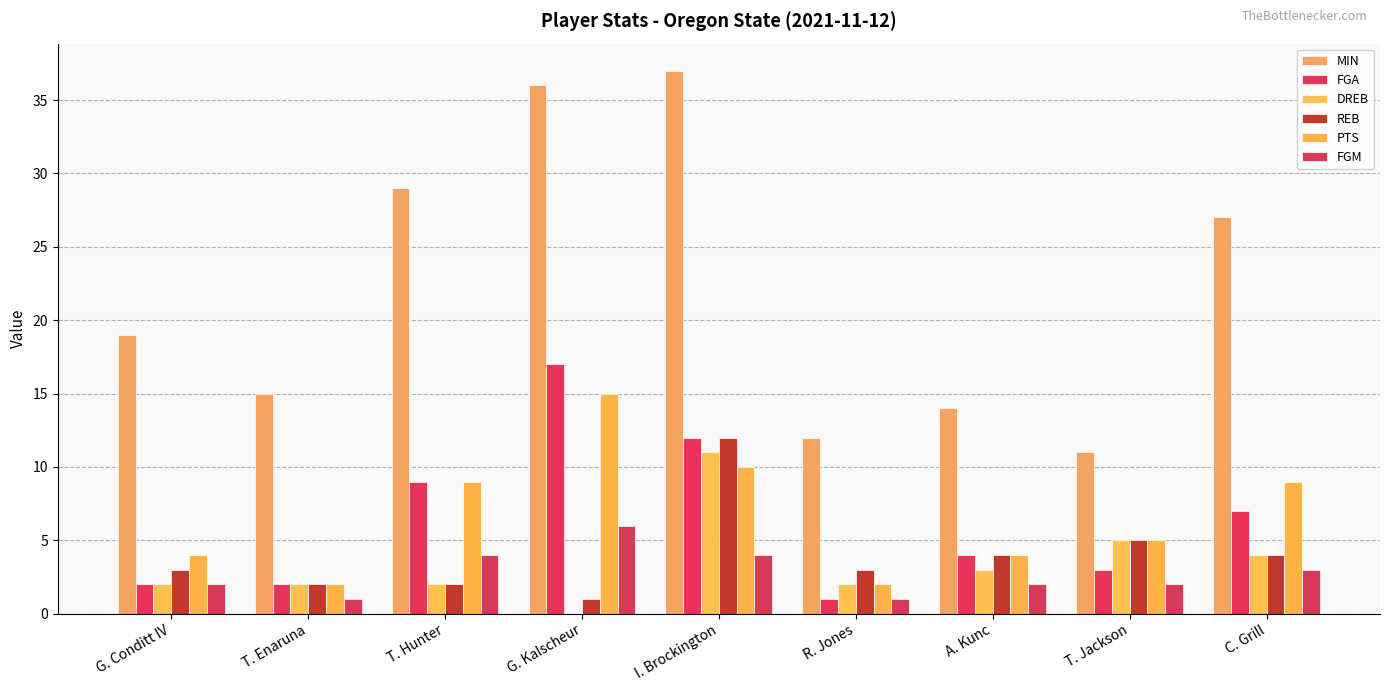

How many FGM values are between 2 and 4?

6